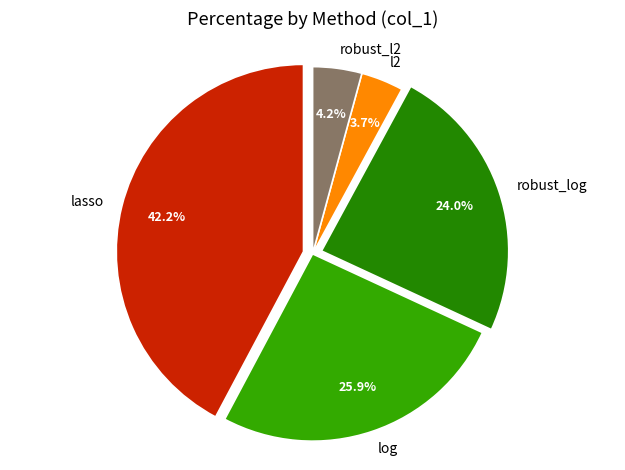

Which category has the smallest portion of the pie?

l2